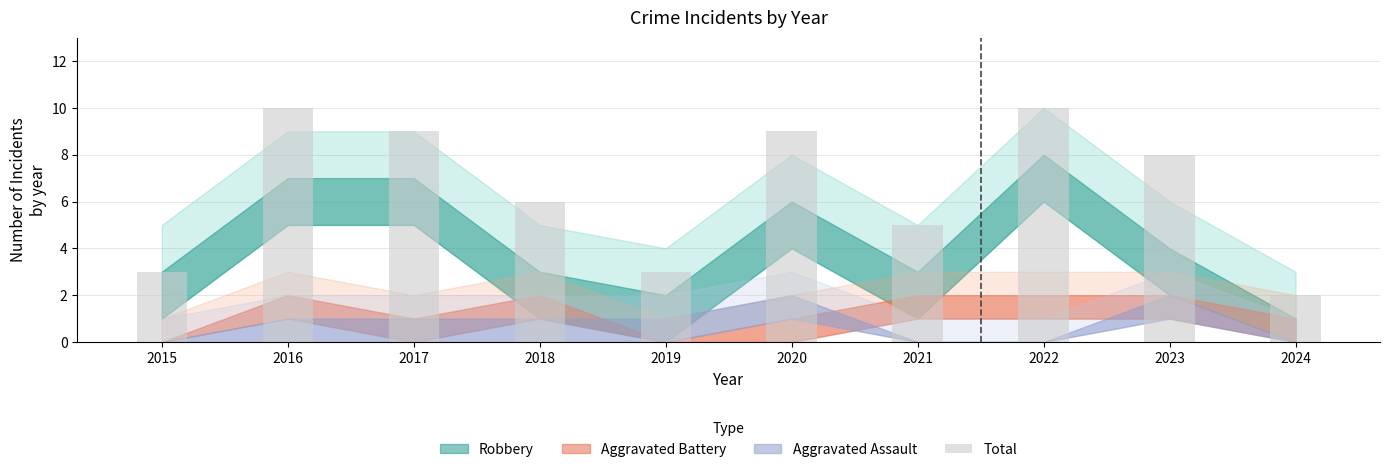

Approximately how many times larger is the value at 2023 compared to 2022?

0.8